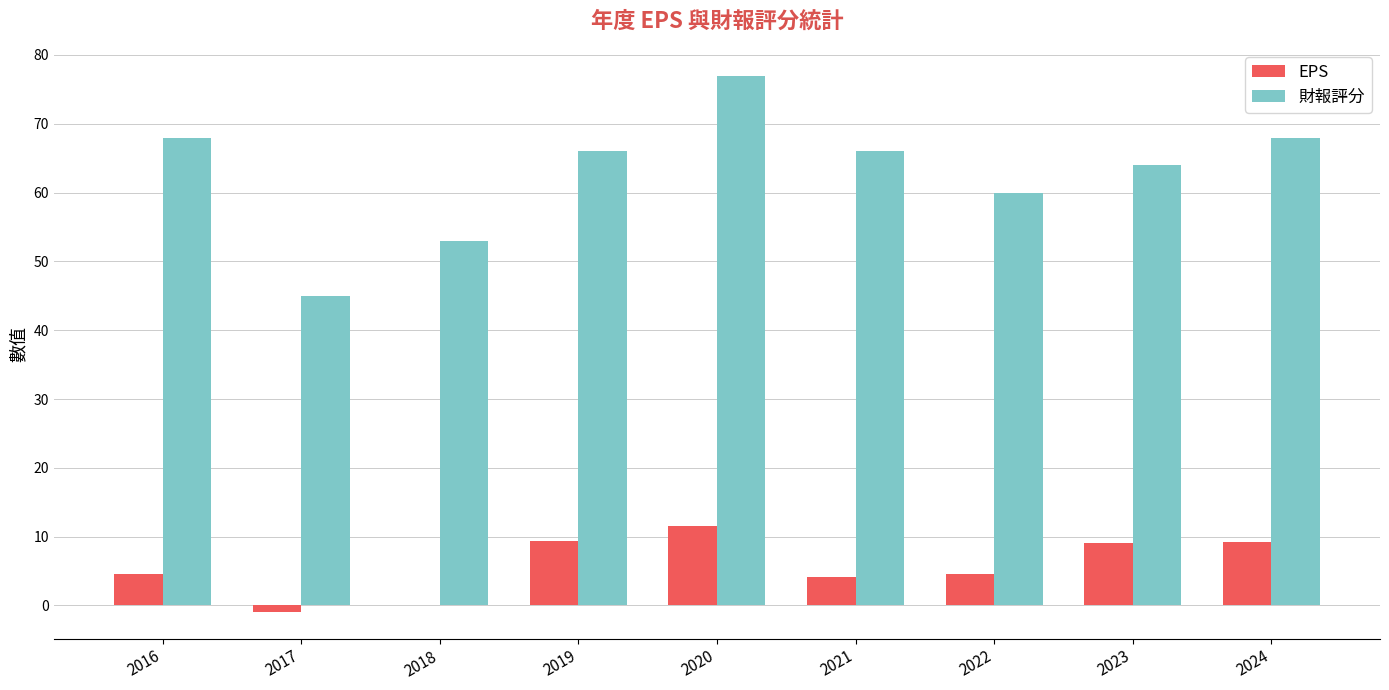

Which category has the highest value in the 財報評分 series?

2020